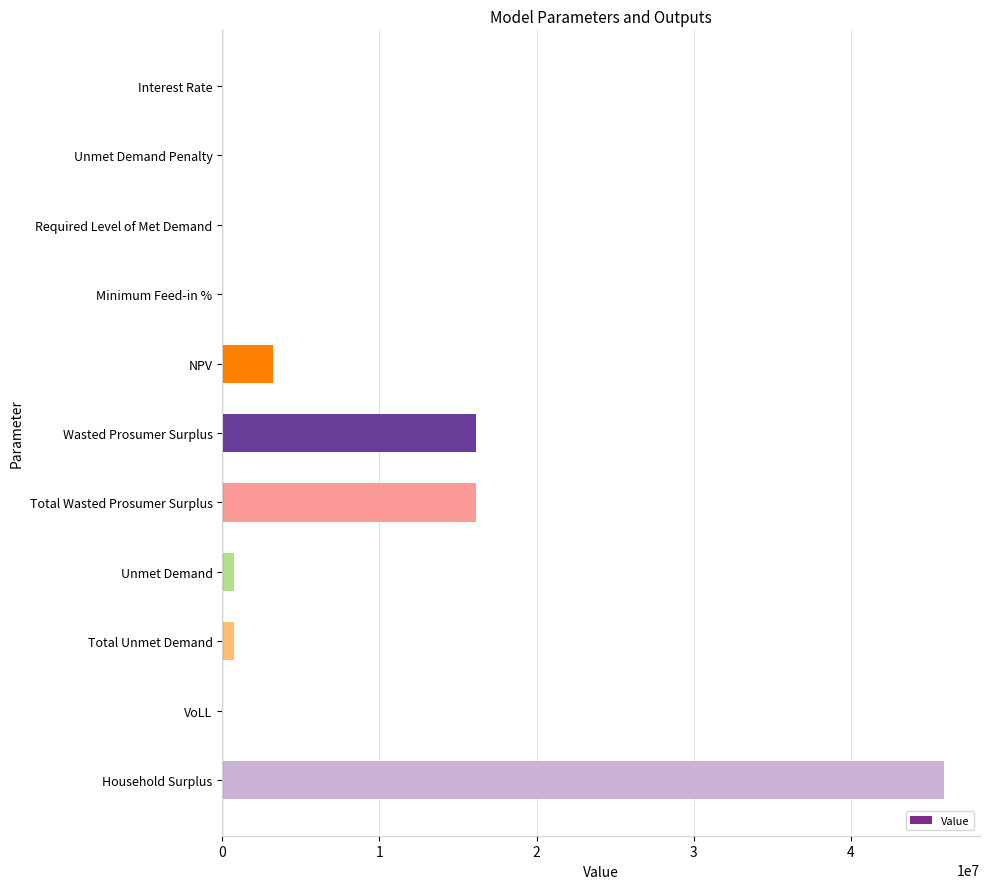

What is the greatest value displayed?

45915675.2